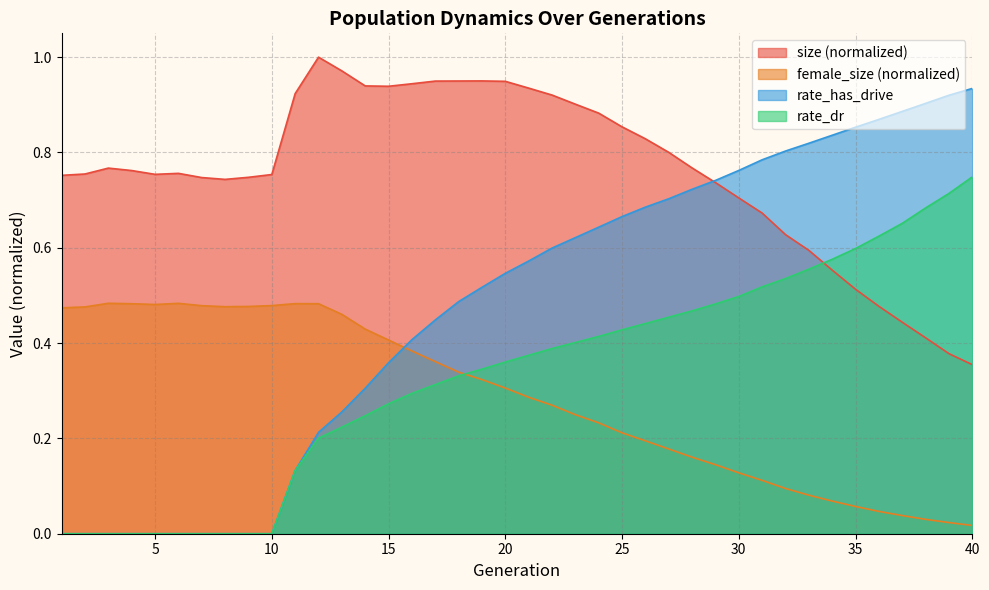

What is the sum of the rate_dr values at 12 and 19?

0.5